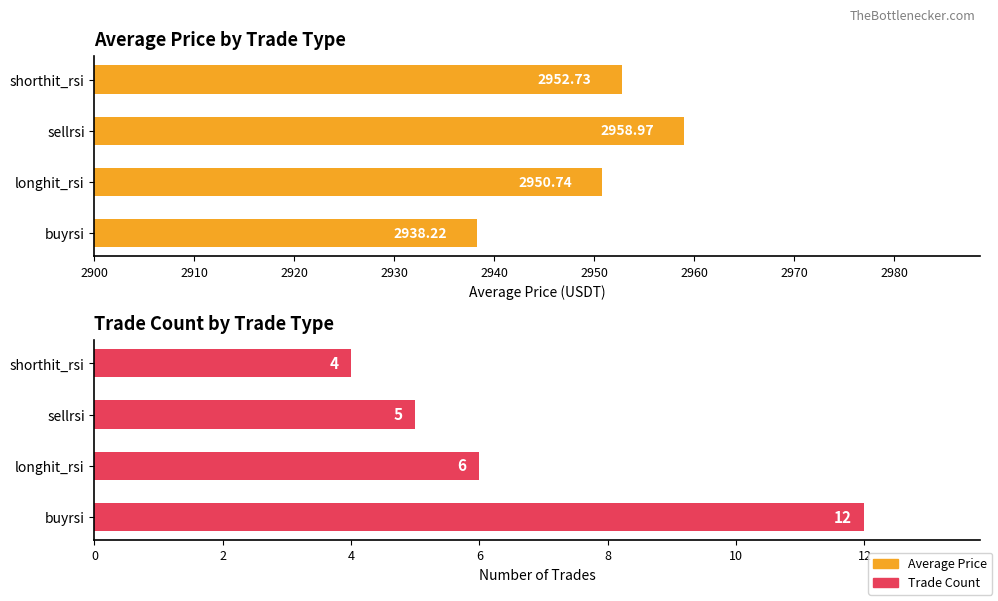

What is the difference between the maximum and second lowest values in the Average Price series?

8.2